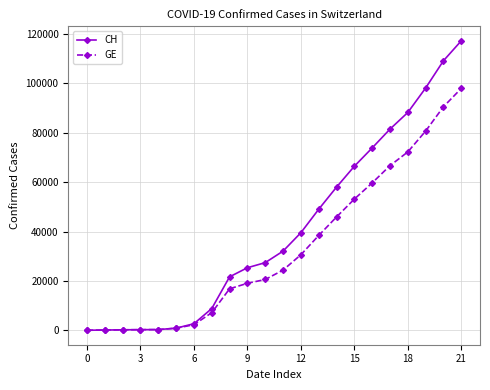

Which series has the widest spread of values?

CH